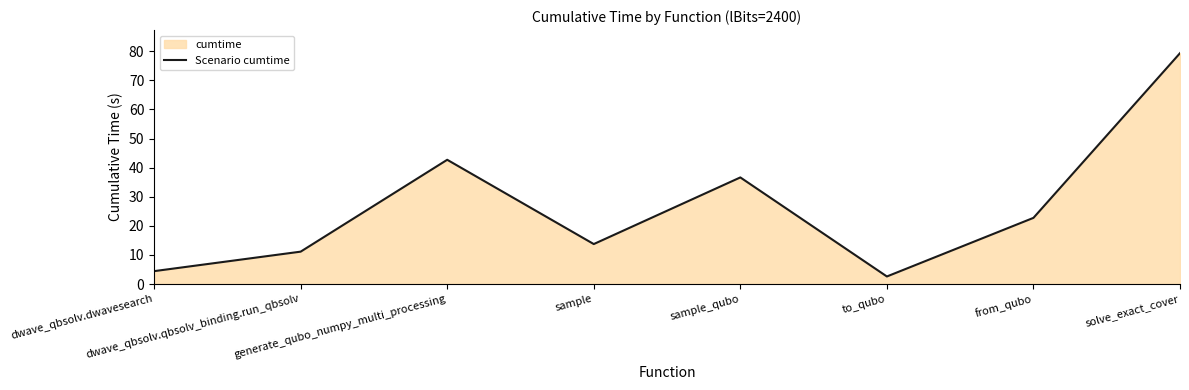

At which label does the data first exceed 22?

generate_qubo_numpy_multi_processing